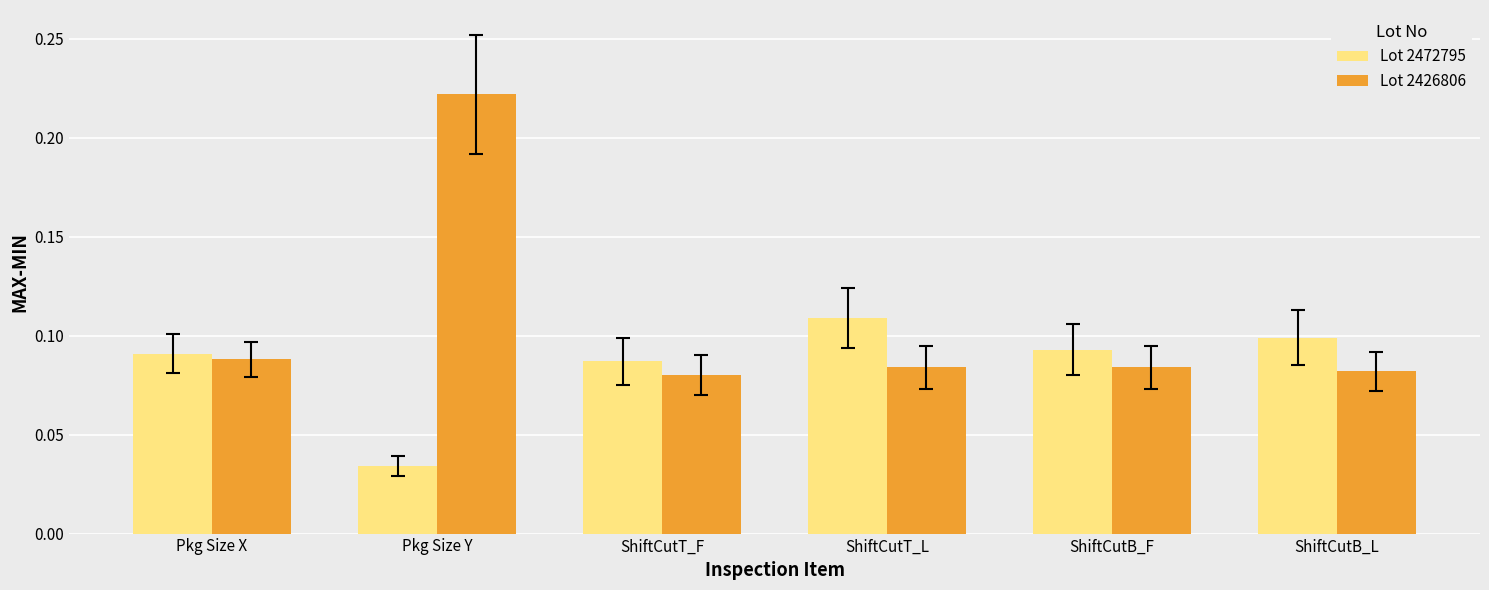

Rank the series by their maximum value, from highest to lowest.

Lot 2426806, Lot 2472795